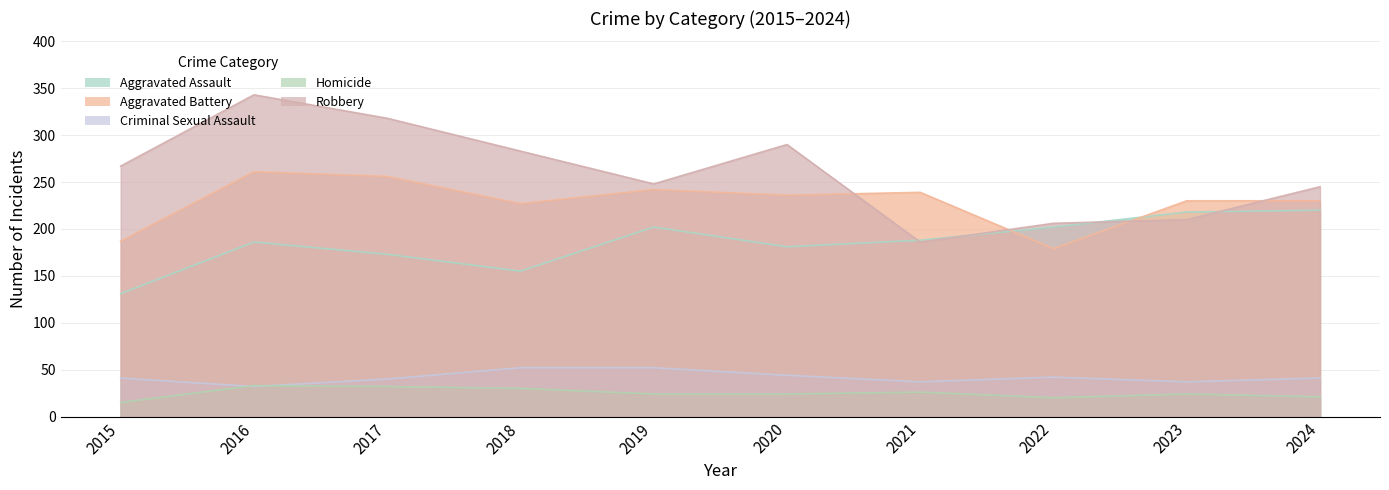

What are all the series names shown in the legend?

Aggravated Assault, Aggravated Battery, Criminal Sexual Assault, Homicide, Robbery